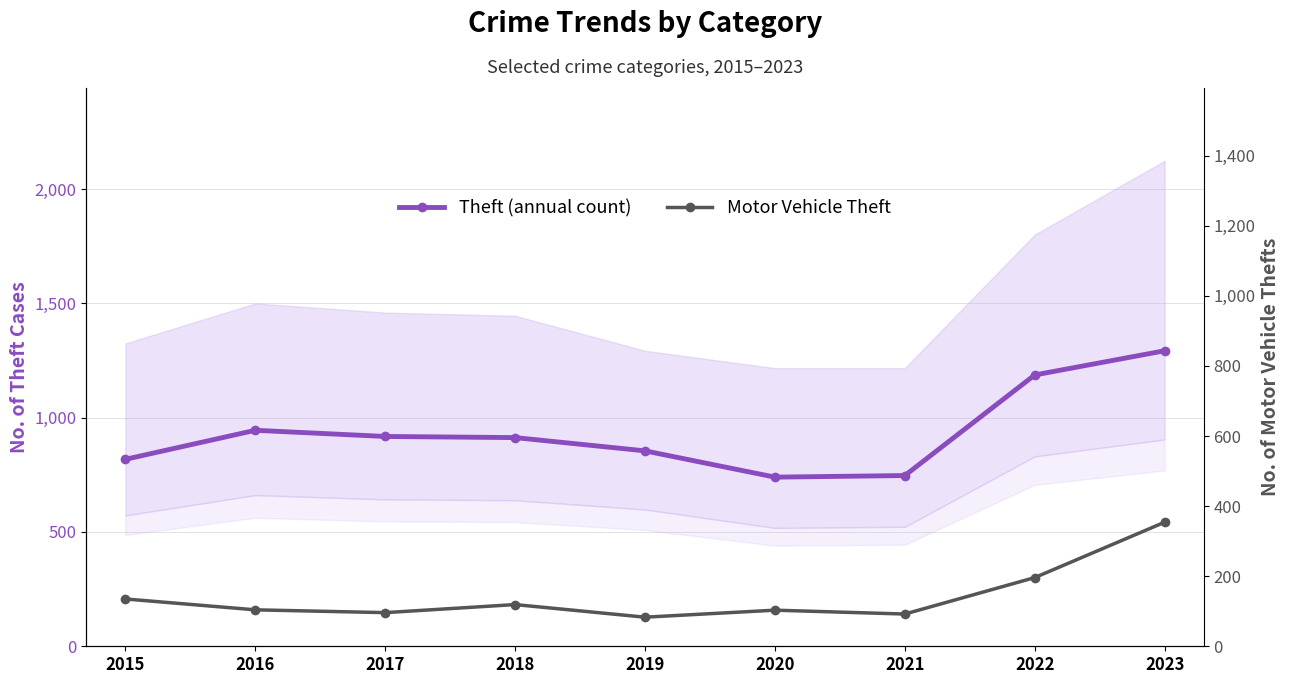

What is the average value of the Motor Vehicle Theft series?

142